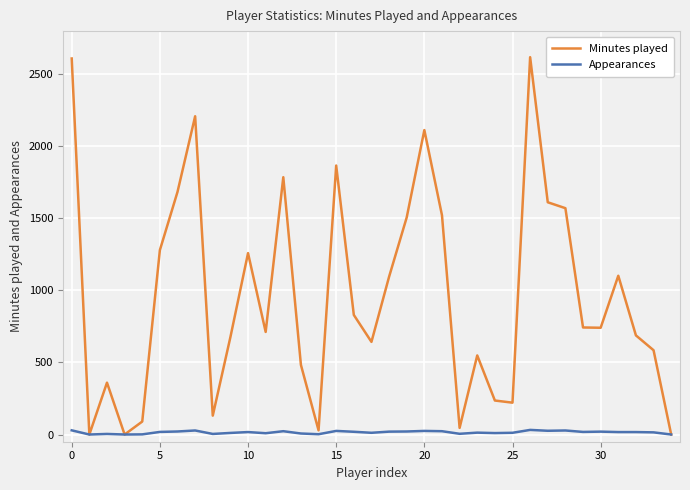

Which series has the largest total across all categories?

Minutes played